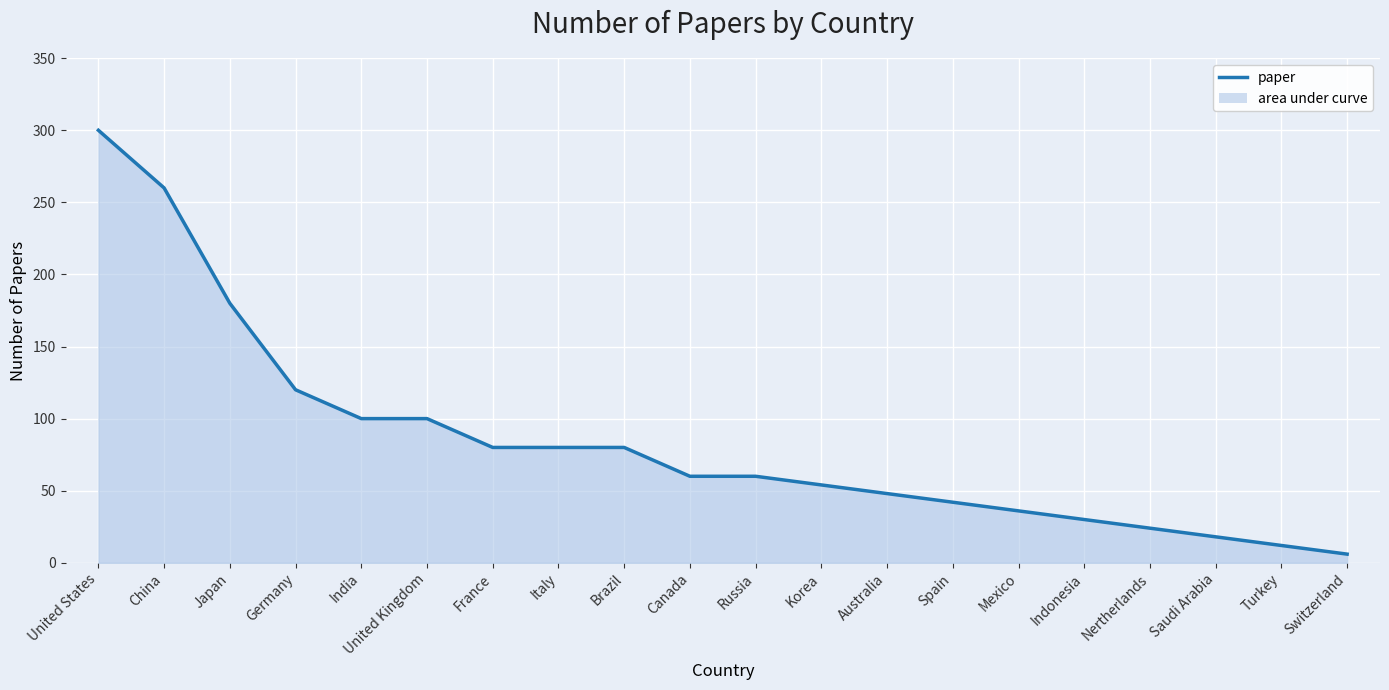

Reading right to left, extract all data points from this chart.

6	12	18	24	30	36	42	48	54	60	60	80	80	80	100	100	120	180	260	300